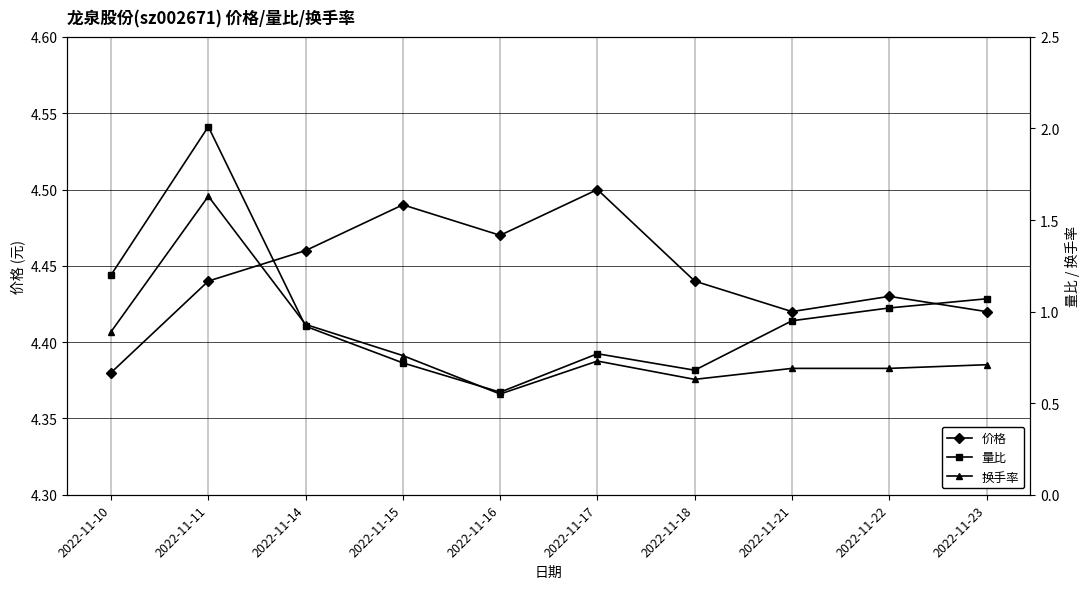

True or false: 换手率 and 量比 intersect in this chart.

True